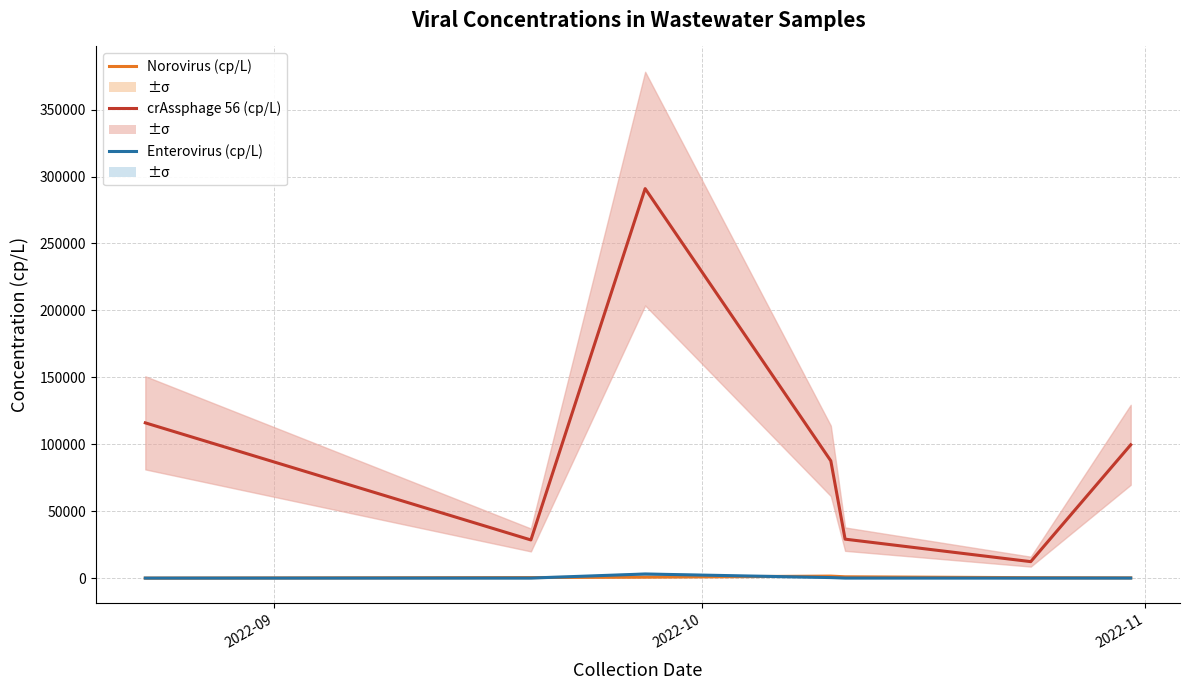

How many series are shown in this chart?

3